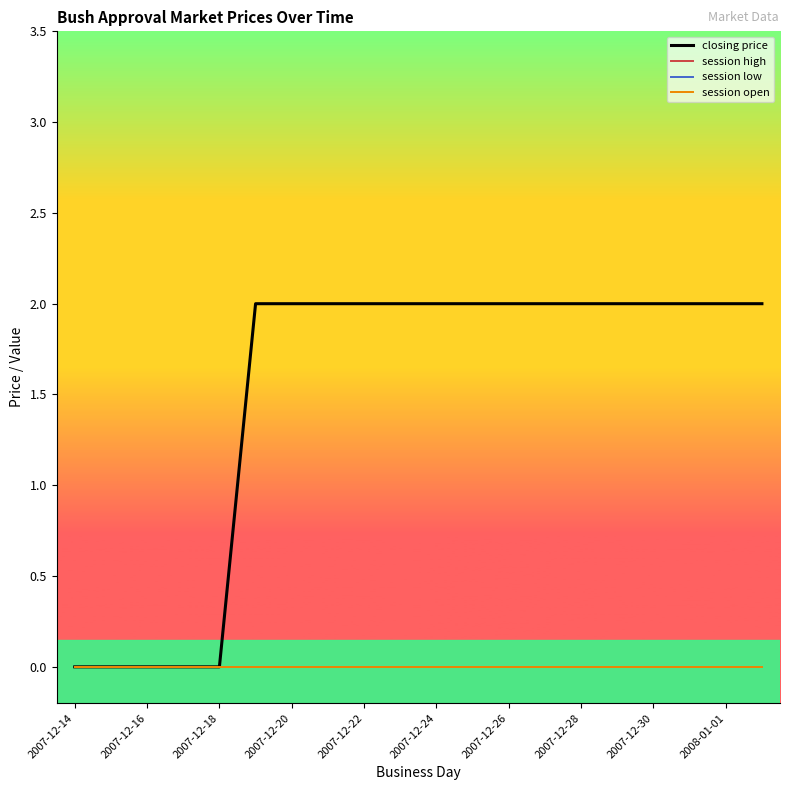

Does the chart have visible grid lines?

No